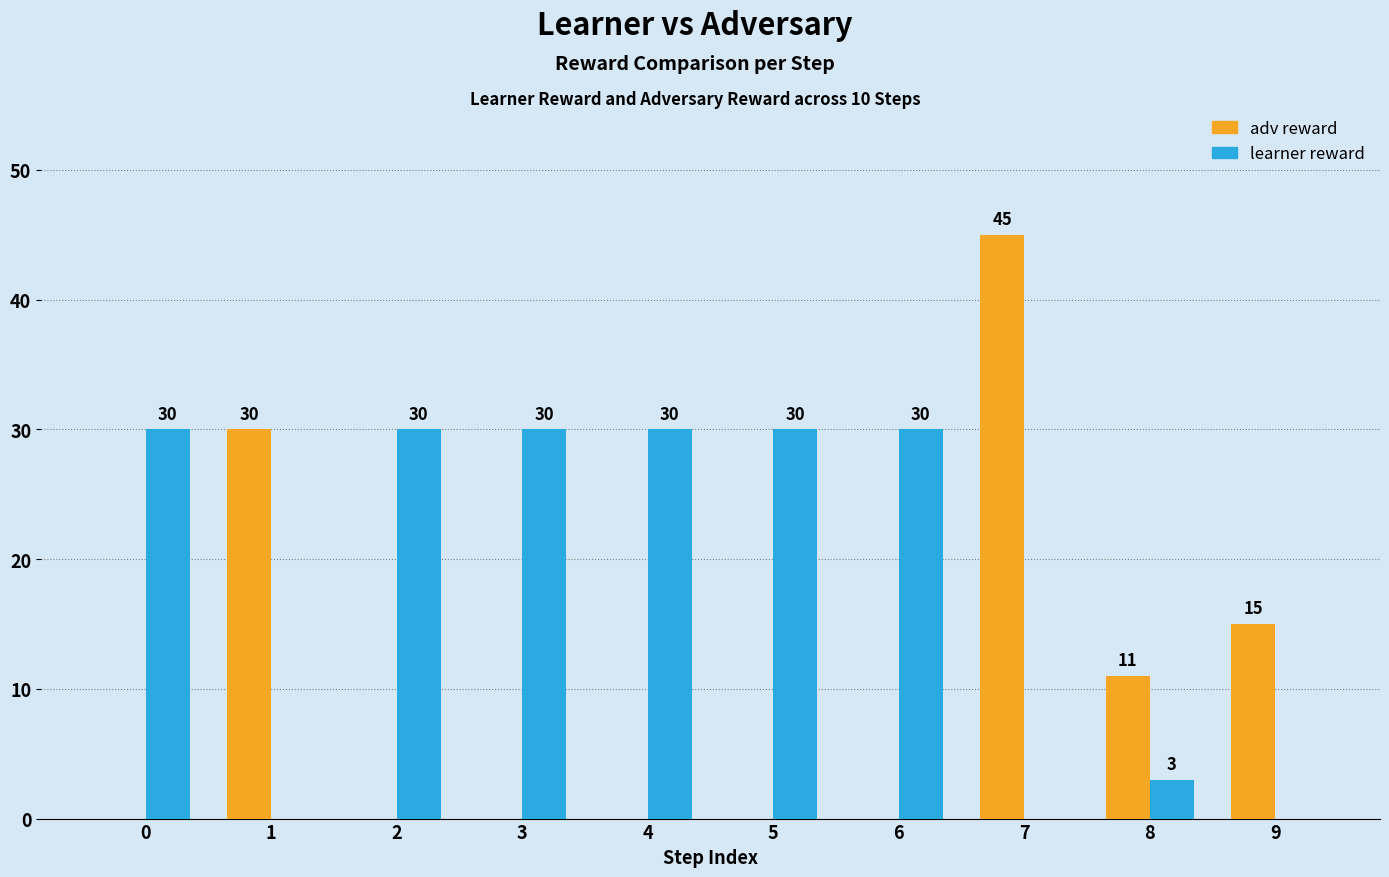

Reading left to right, what are all the values shown in this chart?

adv reward: 0	30	0	0	0	0	0	45	11	15
learner reward: 30	0	30	30	30	30	30	0	3	0